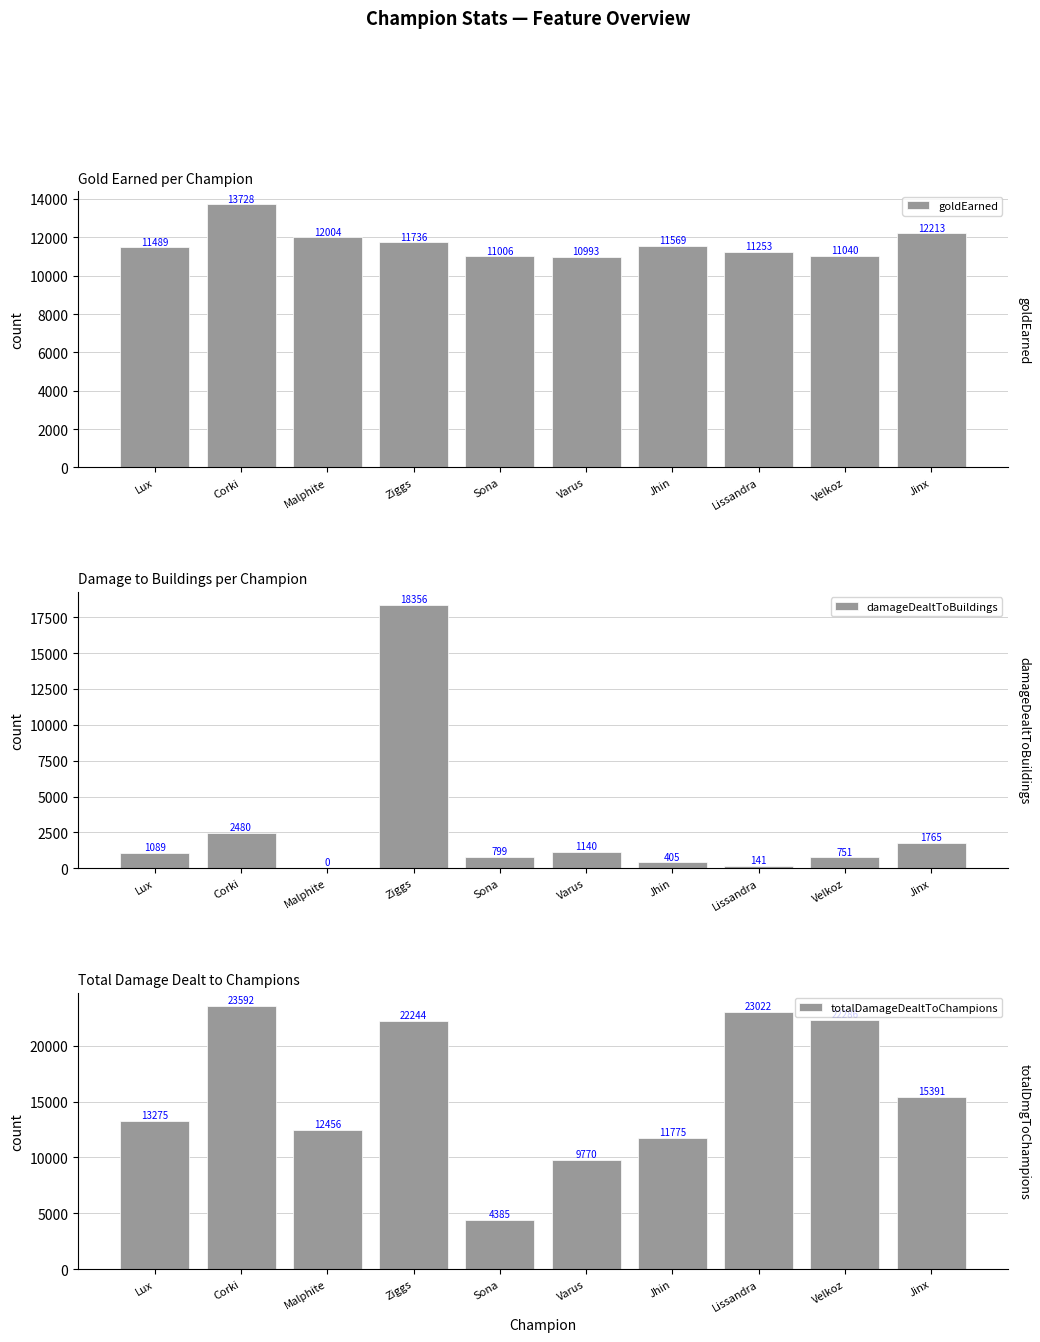

Which series has the widest spread of values?

totalDamageDealtToChampions